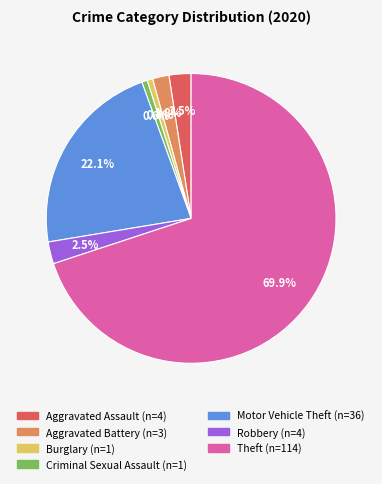

Combined, do Robbery and Criminal Sexual Assault account for over 50%?

No